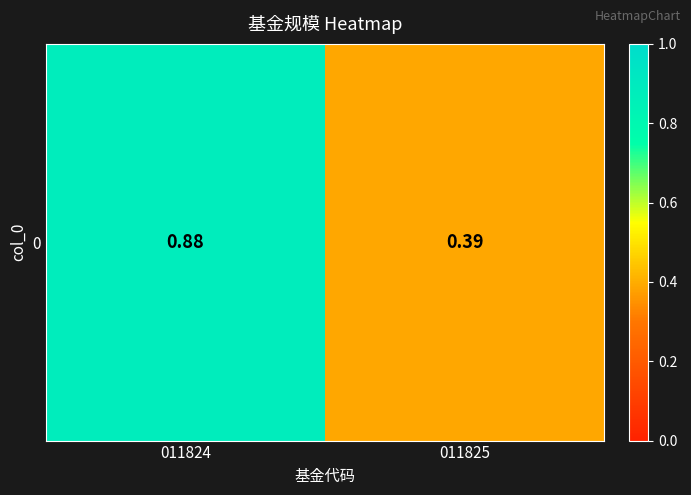

What is the approximate value at 011825?

0.4